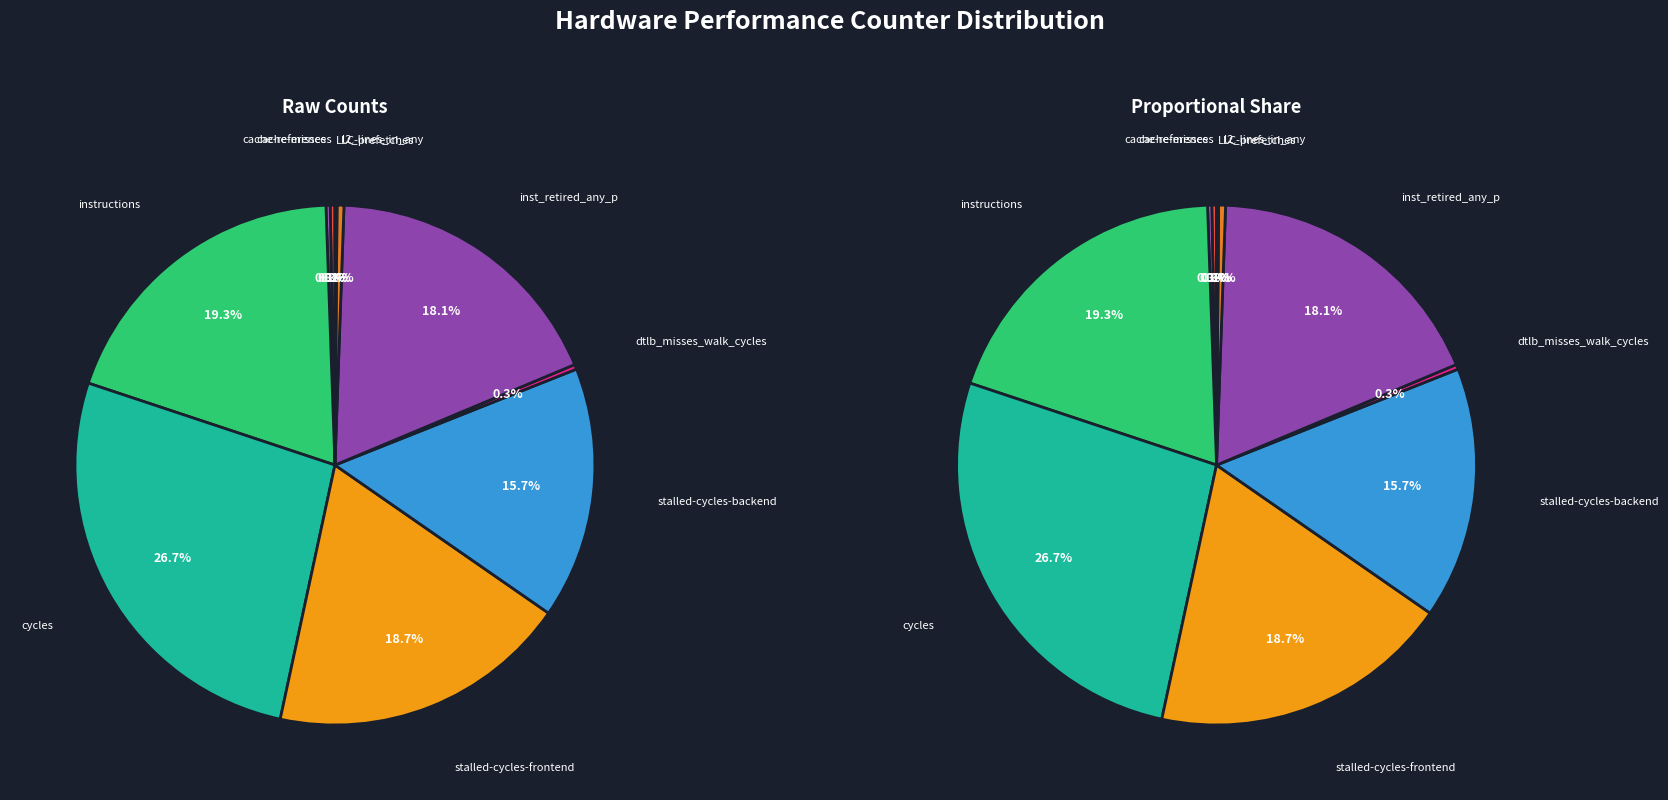

Is the sum of dtlb_misses_walk_cycles and stalled-cycles-backend greater than half?

No